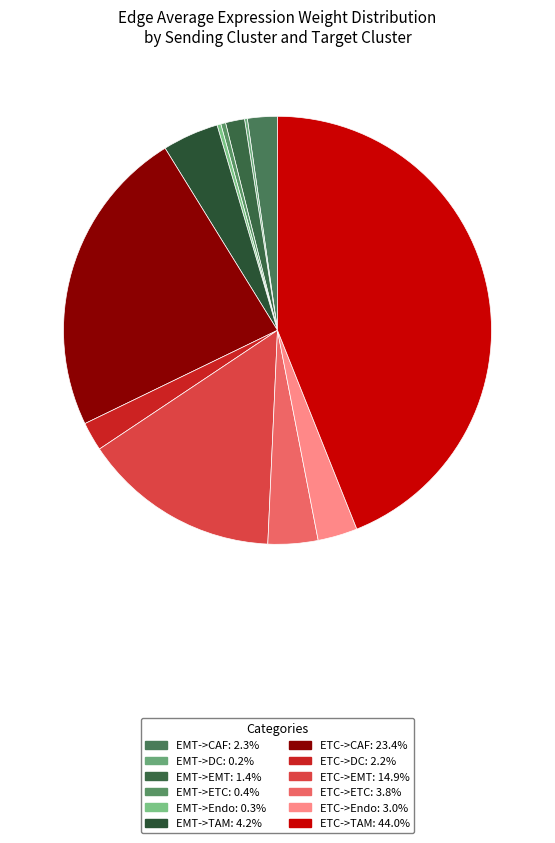

How many slices are in this pie chart?

12